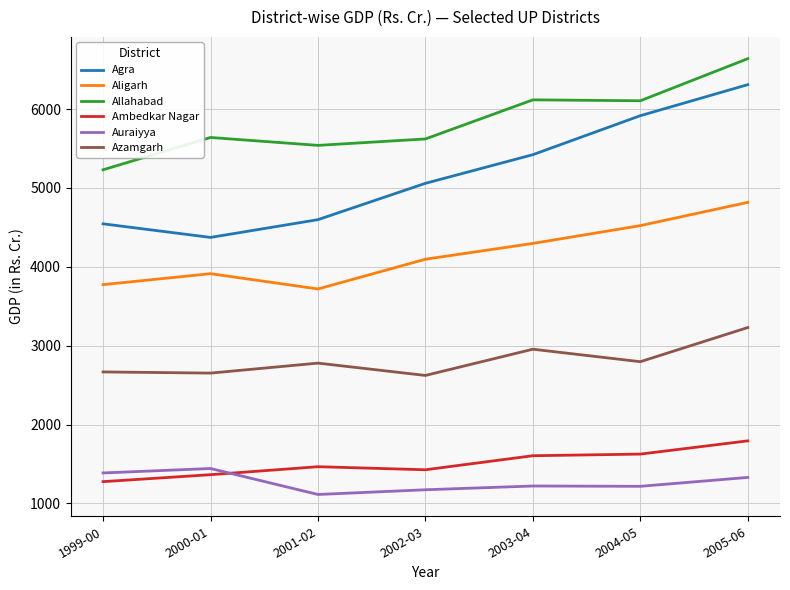

Between 1999-00 and 2005-06, which series saw the biggest shift?

Agra